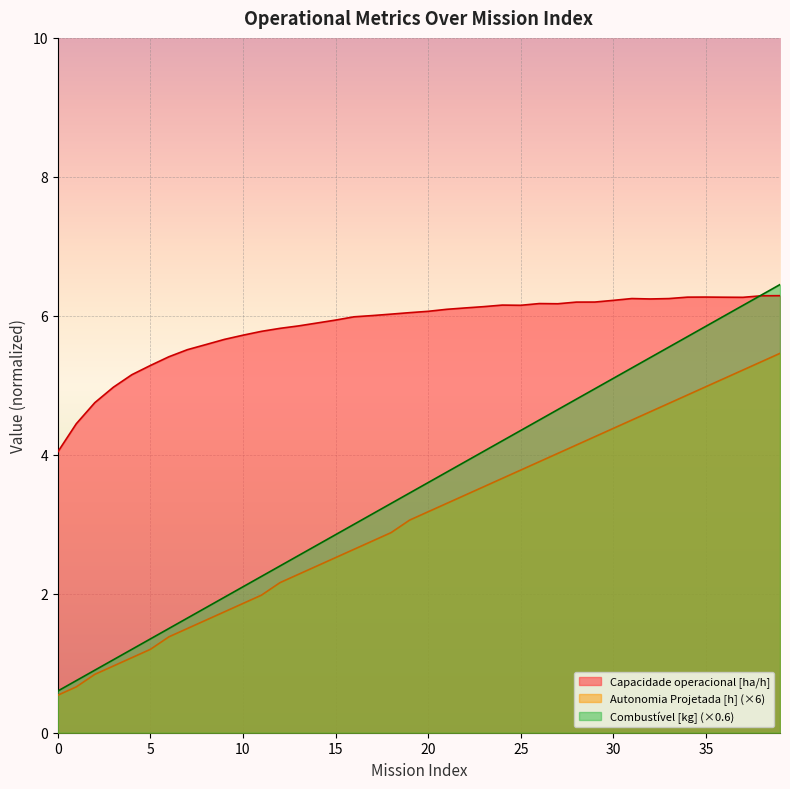

Which series has the widest spread of values?

Combustível [kg] (×0.6)